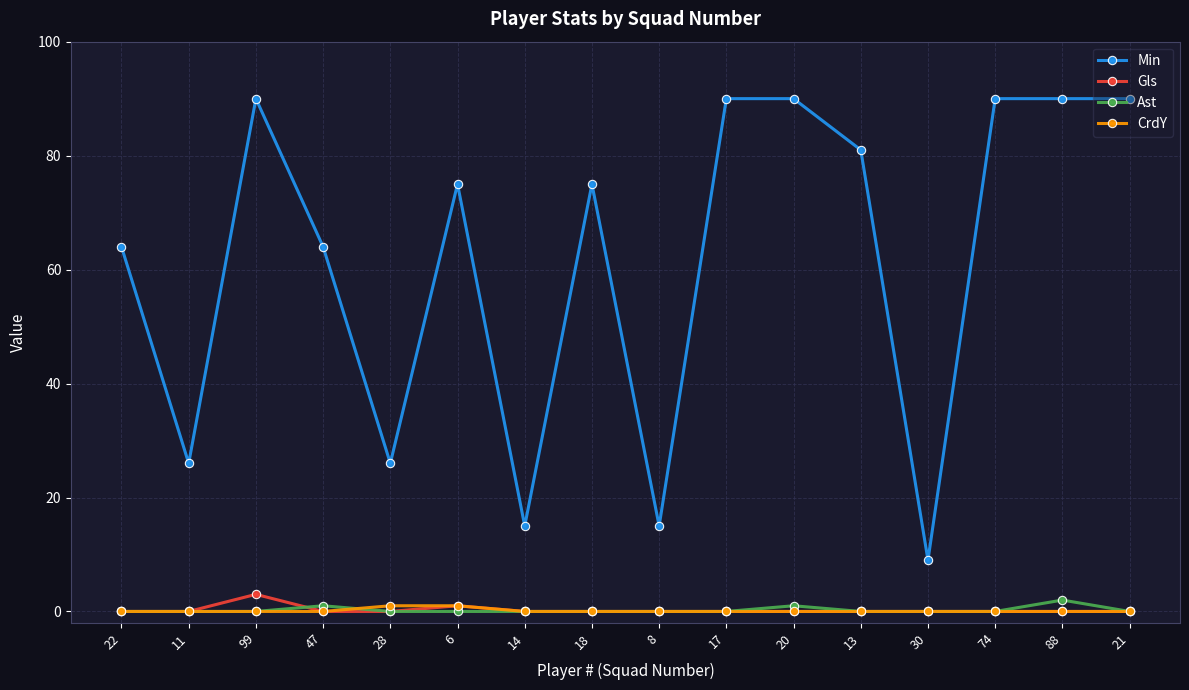

At which category does Gls reach its first local peak?

99